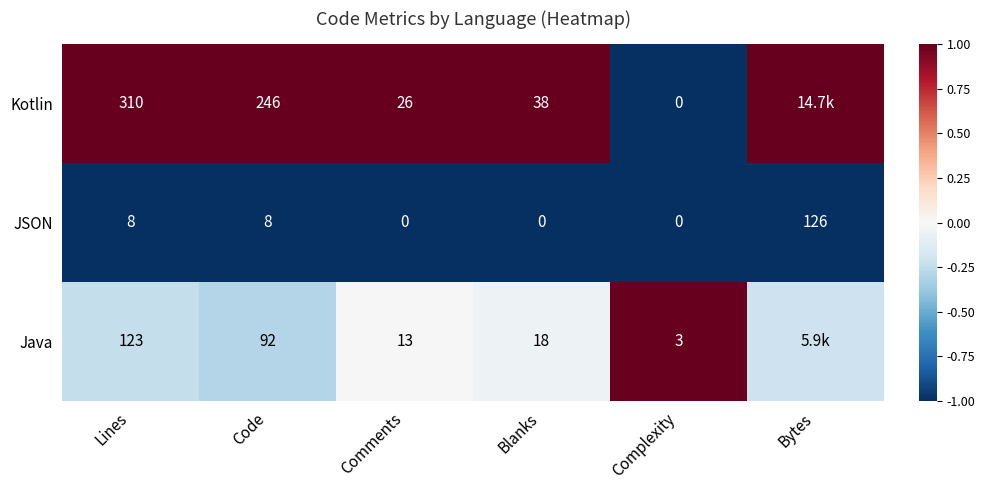

At Lines, list the series in order from largest to smallest.

Kotlin, Java, JSON